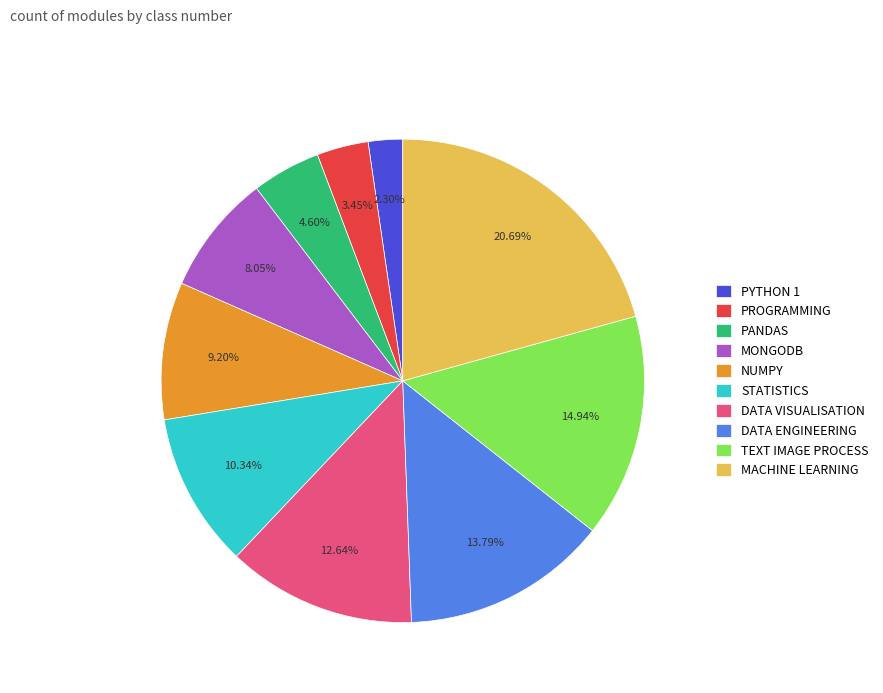

To the nearest percent, what is the difference between the largest and smallest slice percentages?

18%